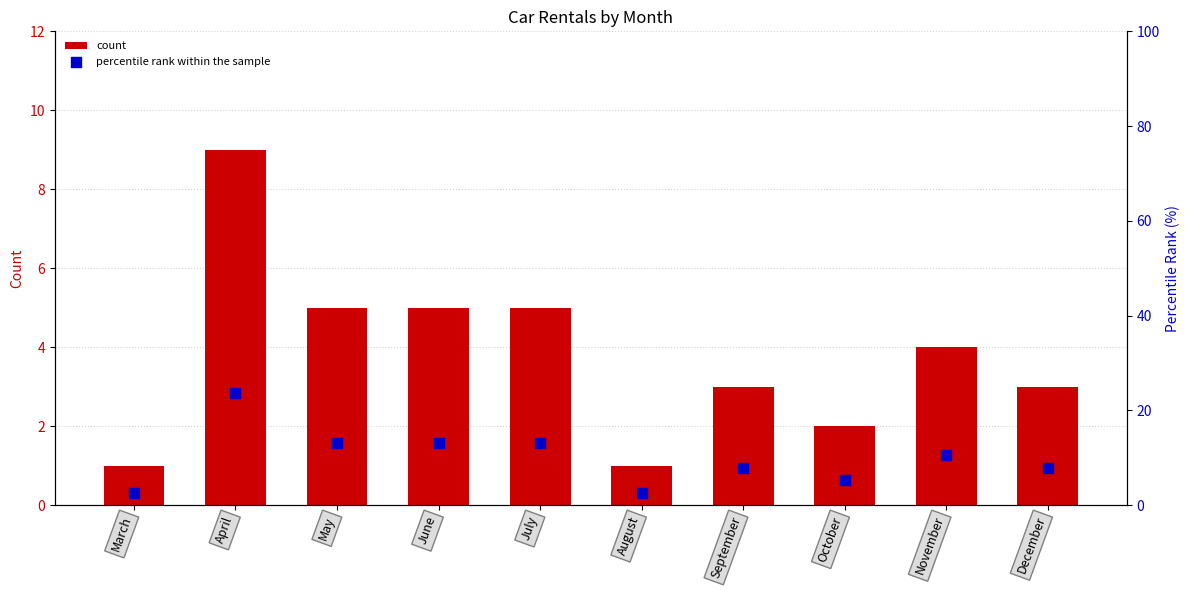

Which series contains the lowest Y value?

count